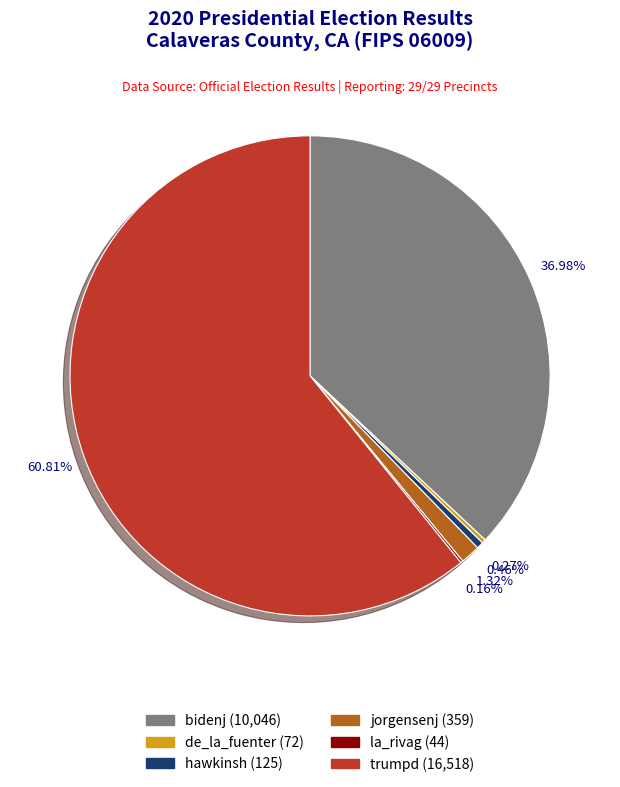

Is it true that bidenj is 37% of the pie?

True